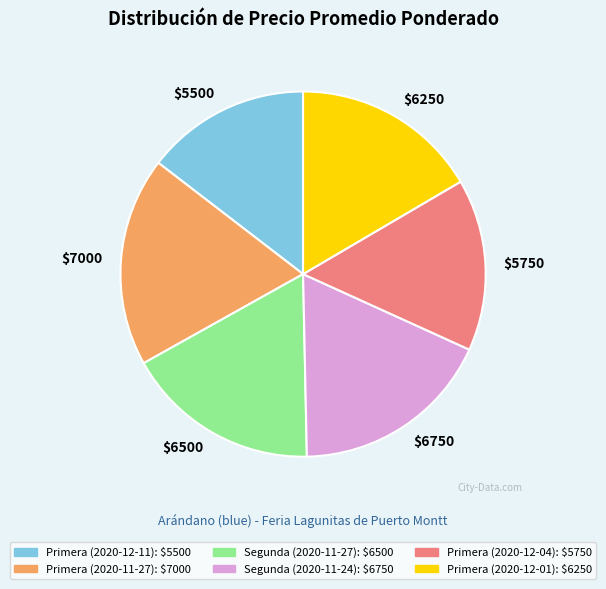

Is it true that Primera (2020-12-11) is 15% of the pie?

True